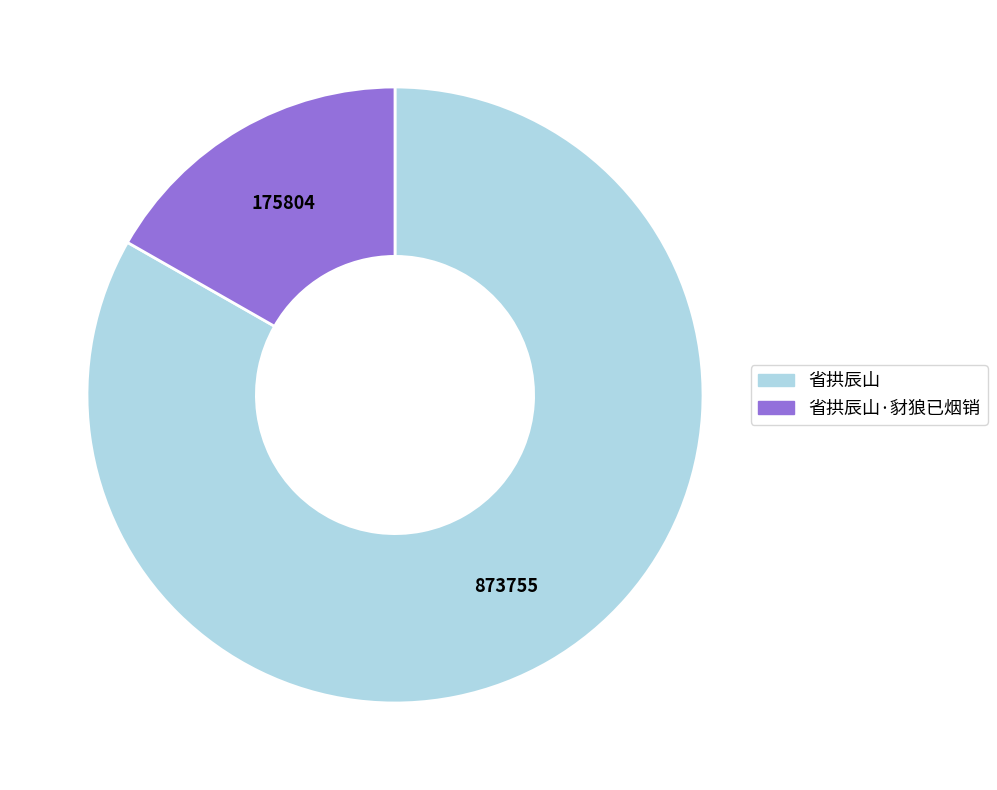

Is there any slice that represents more than half of the pie?

Yes